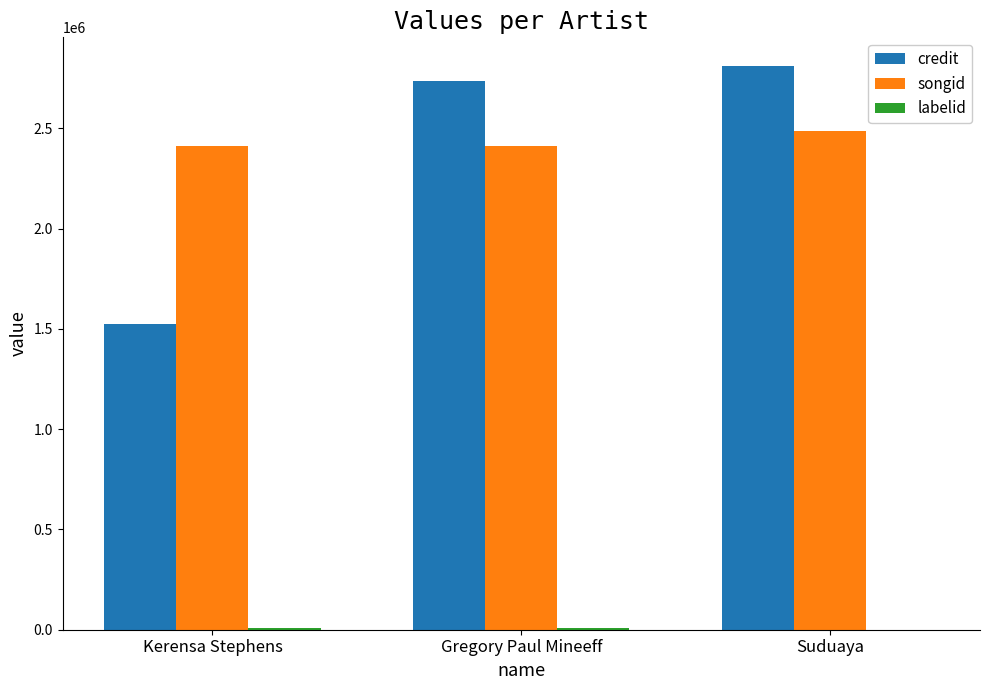

Which series has the widest spread of values?

credit